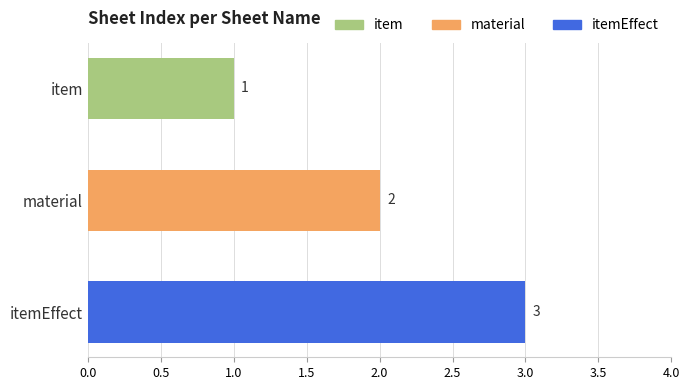

Does the chart contain stacked bars?

No